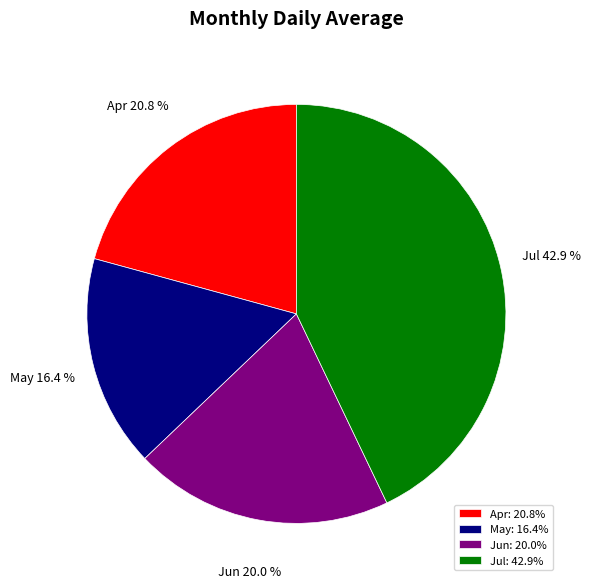

What is the smallest slice in the pie chart?

May